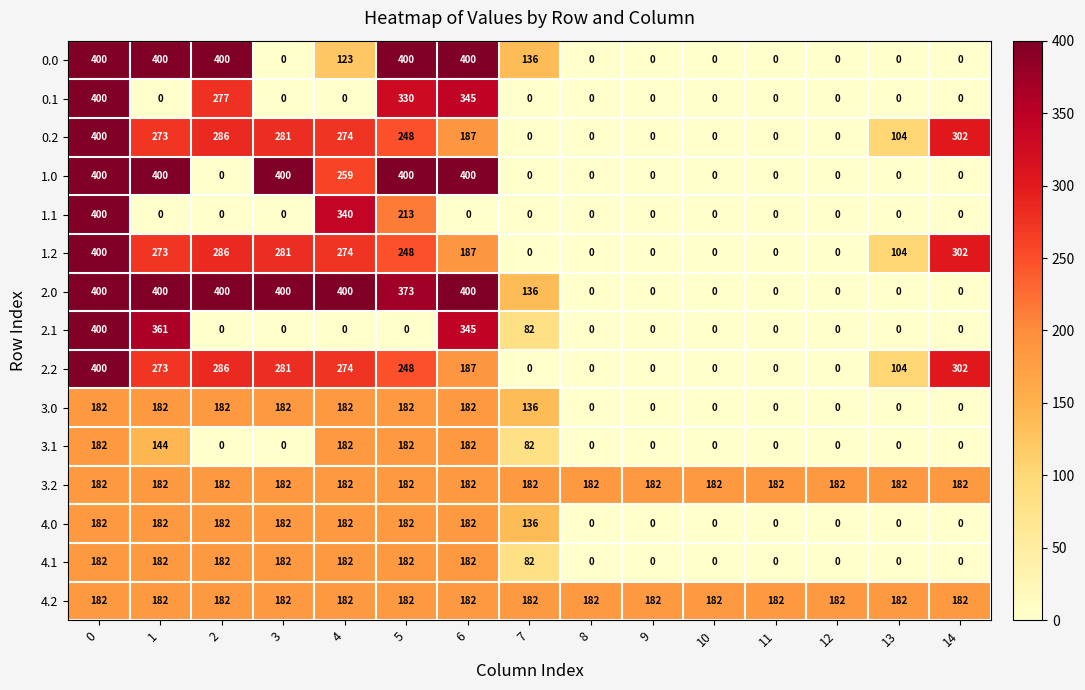

Read the 3.1 value at 4, to the nearest 50.

200